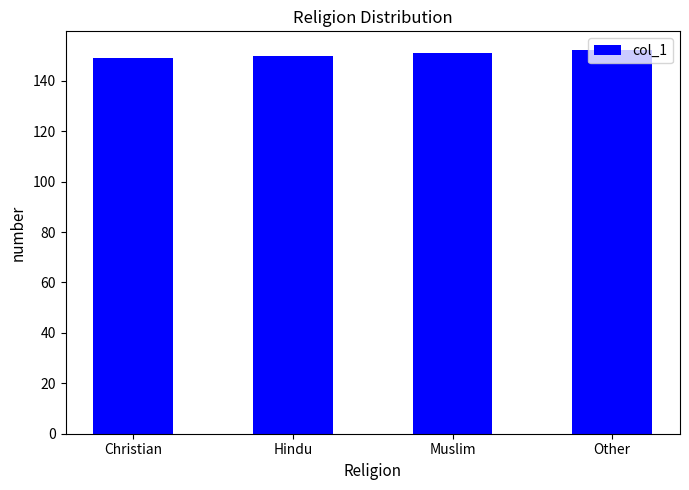

Does the chart contain stacked bars?

No